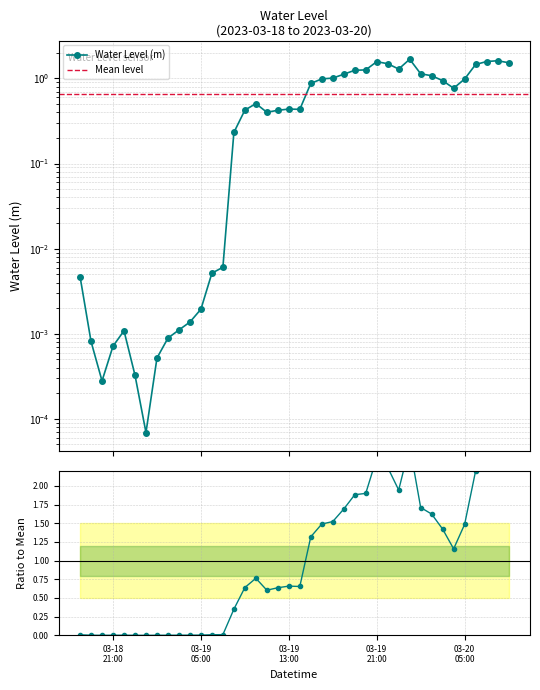

Which label corresponds to the smallest value in the chart?

2023-03-19 00:00:00